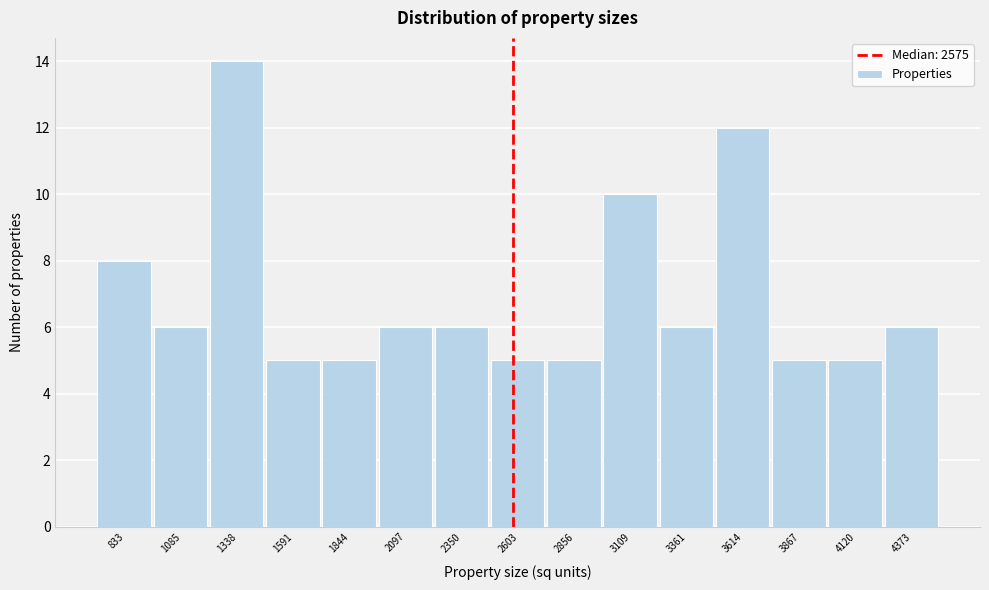

Reading left to right, transcribe this chart: for each bar, give the range it covers on the x-axis and its height. Neither the bar edges nor the heights are printed on the chart, so give them approximately, as read against the axes.

700 to 950: 8
950 to 1200: 6
1200 to 1450: 14
1450 to 1700: 5
1700 to 1950: 5
1950 to 2200: 6
2200 to 2500: 6
2500 to 2750: 5
2750 to 3000: 5
3000 to 3250: 10
3250 to 3500: 6
3500 to 3750: 12
3750 to 4000: 5
4000 to 4250: 5
4250 to 4500: 6